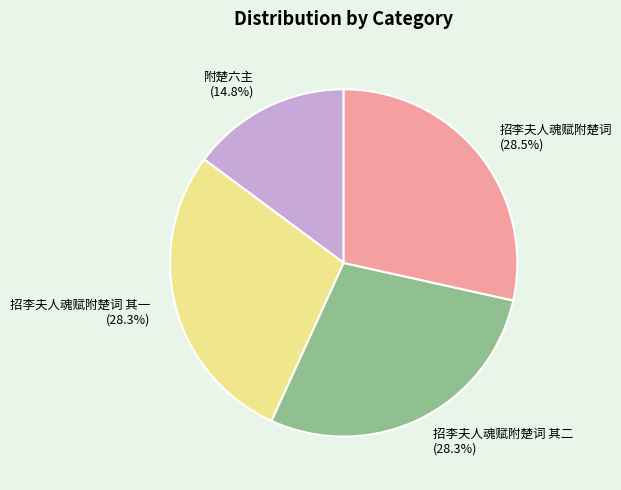

Which slice is the smallest?

附楚六主